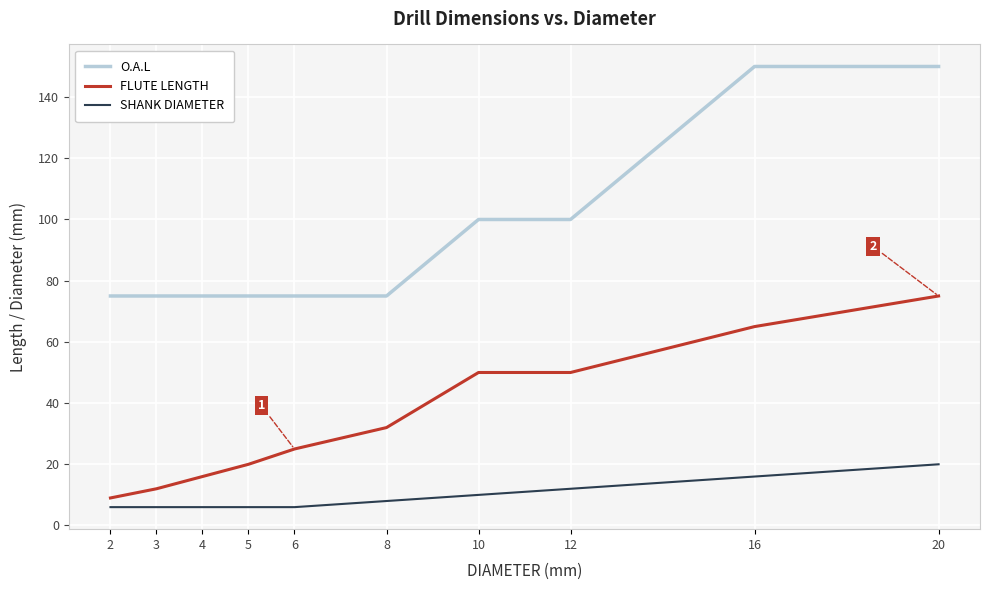

What is the maximum value for FLUTE LENGTH?

75